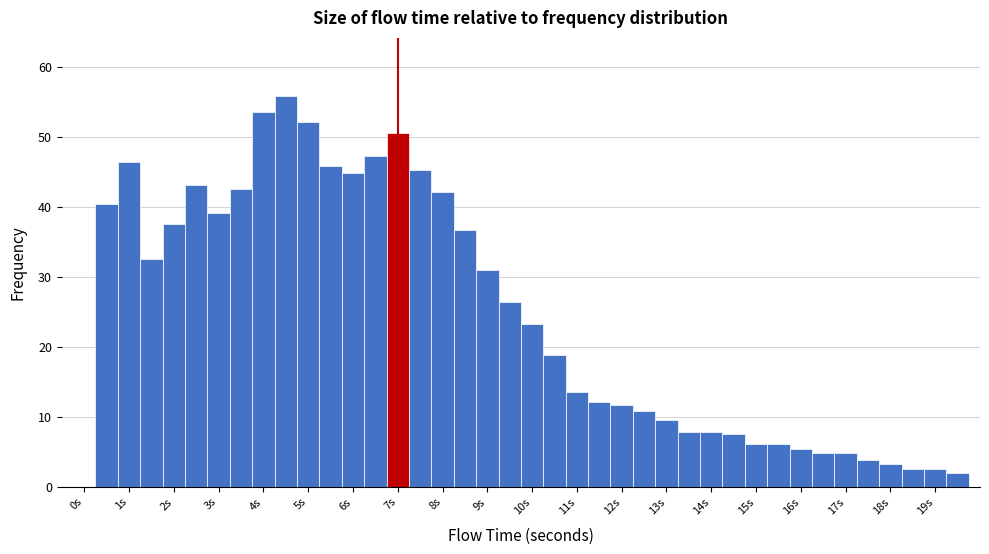

How tall is the bar that spans 18.25 to 18.75 on the x-axis? Neither the bar edges nor the heights are printed on the chart, so give them approximately, as read against the axes.

3